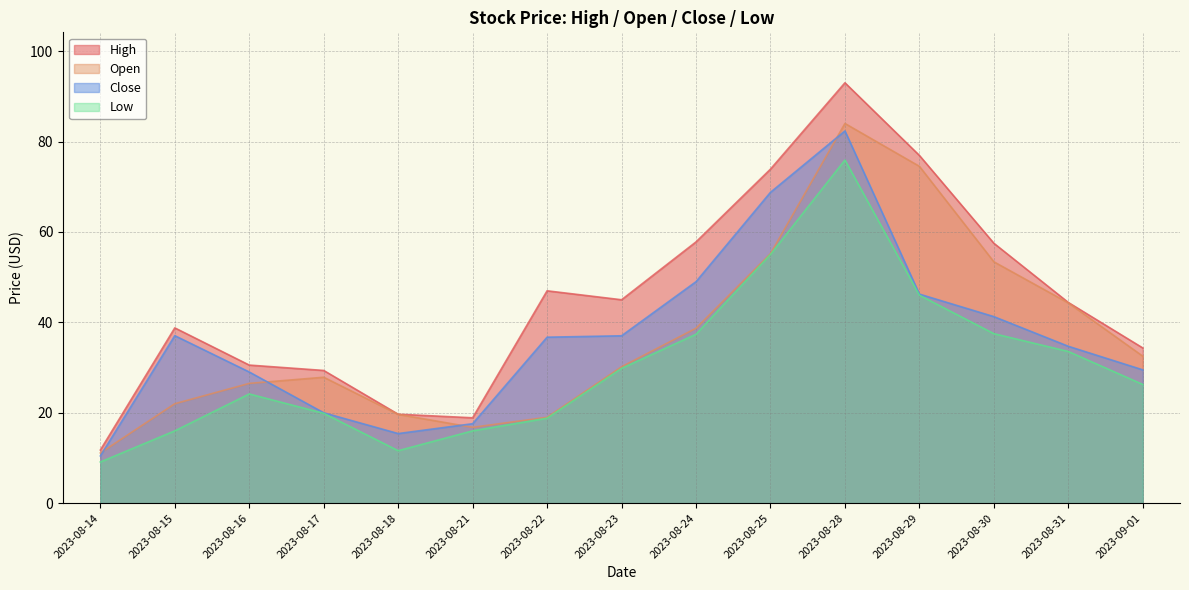

Where is the first local minimum for High?

2023-08-21